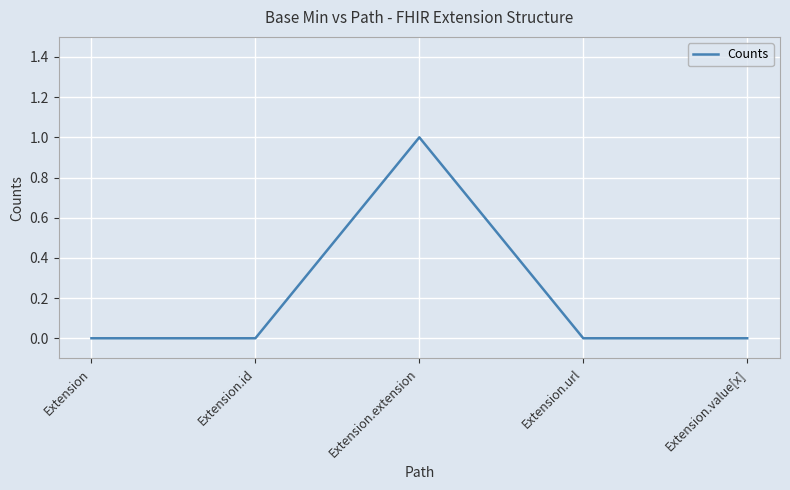

How many series are shown in this chart?

1